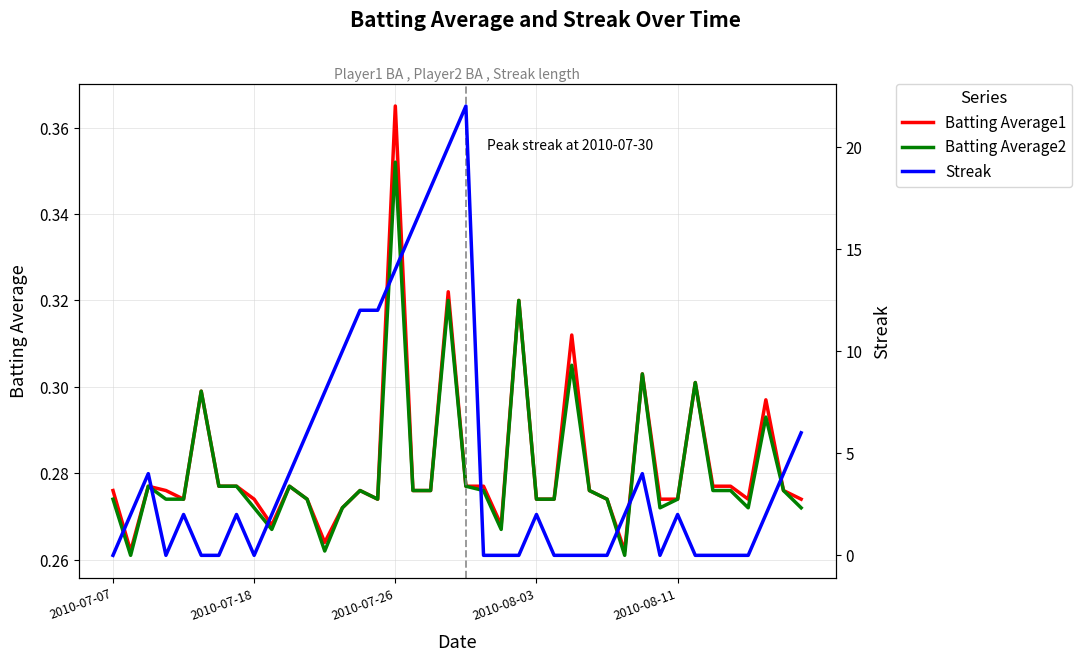

Between 19 and 28, which series saw the biggest shift?

Streak